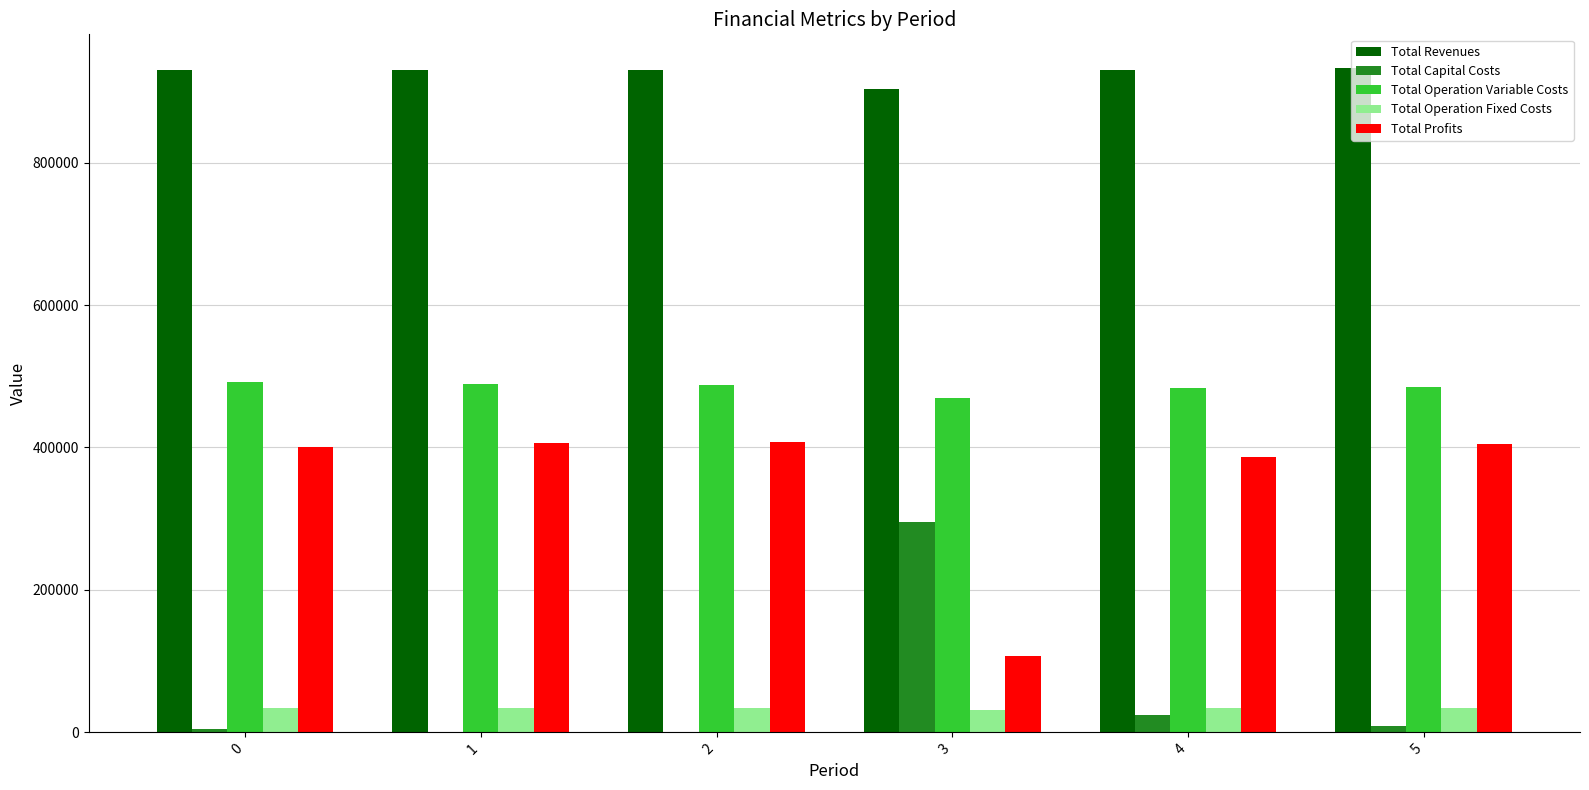

Which series has the largest total across all categories?

Total Revenues